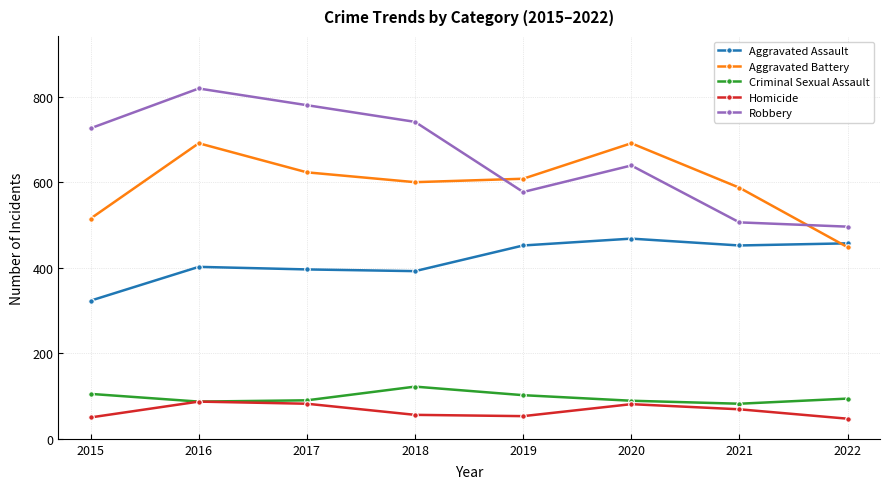

What is the difference between the maximum and second lowest values in the Robbery series?

313